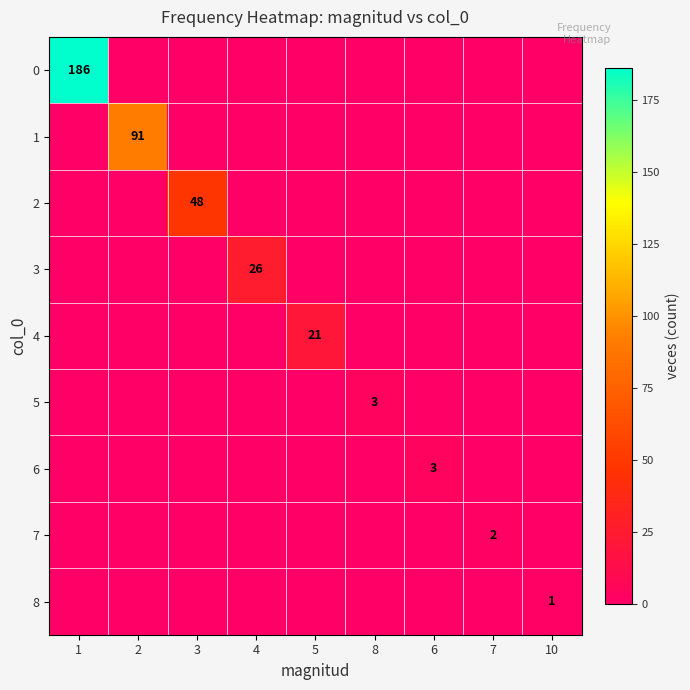

Rank the series at 1 from lowest to highest value.

1, 2, 3, 4, 5, 6, 7, 8, 0